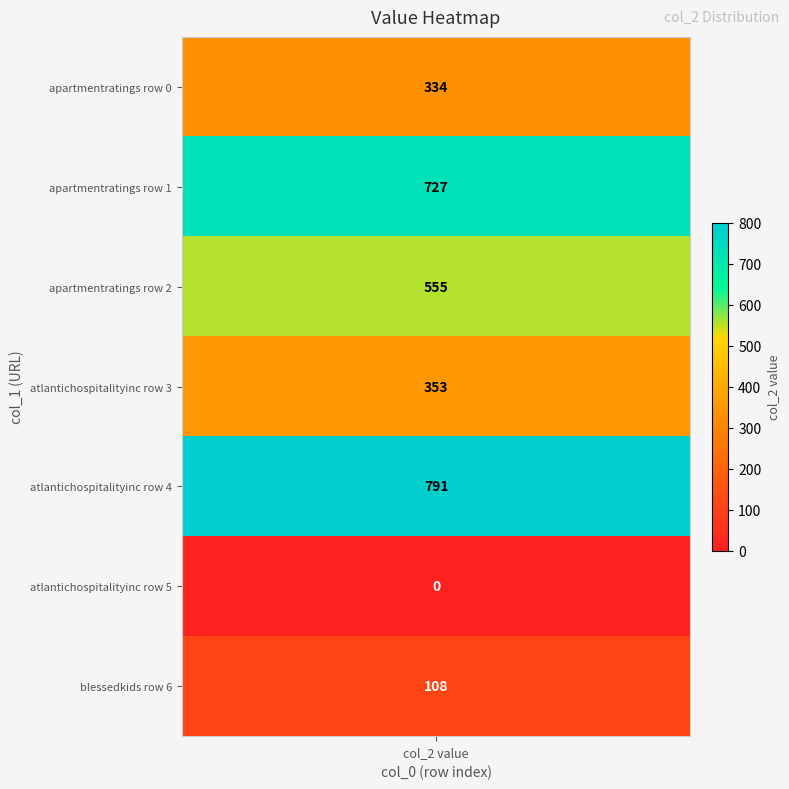

List the labels in order of value, smallest first.

5, 6, 0, 3, 2, 1, 4